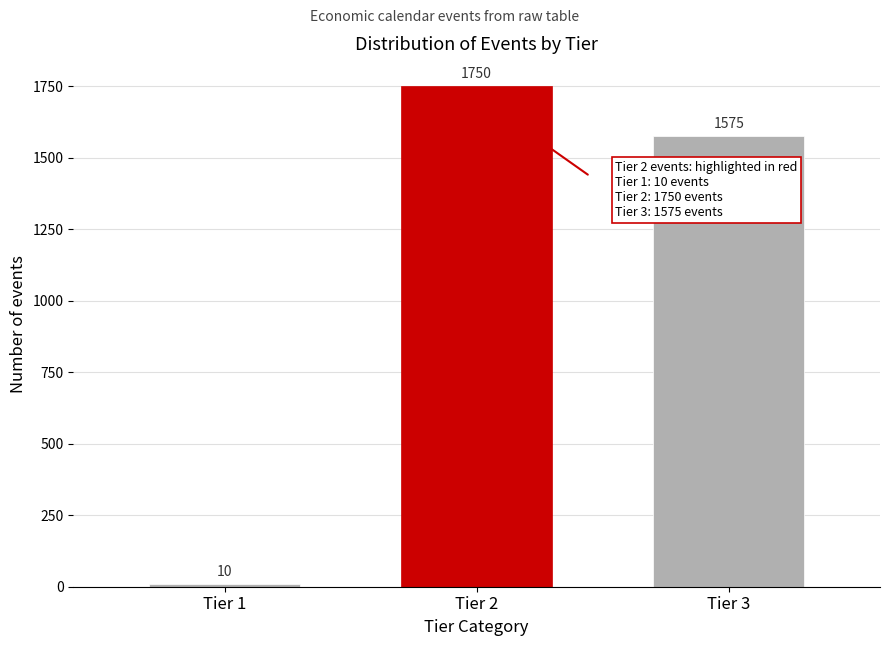

Reading right to left, transcribe all the data shown in this chart.

Tier 3=1575	Tier 2=1750	Tier 1=10